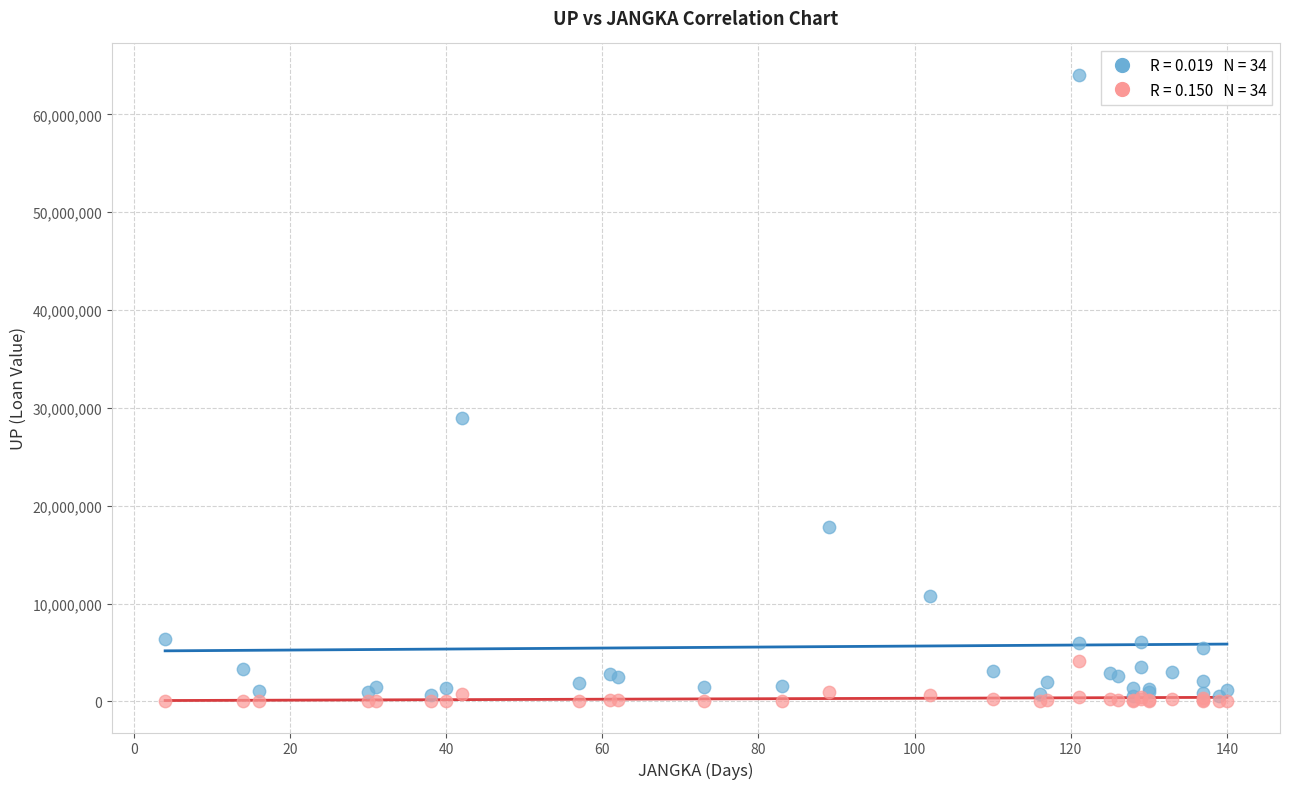

Across all series, what Y value is closest to 32032316?

28932000